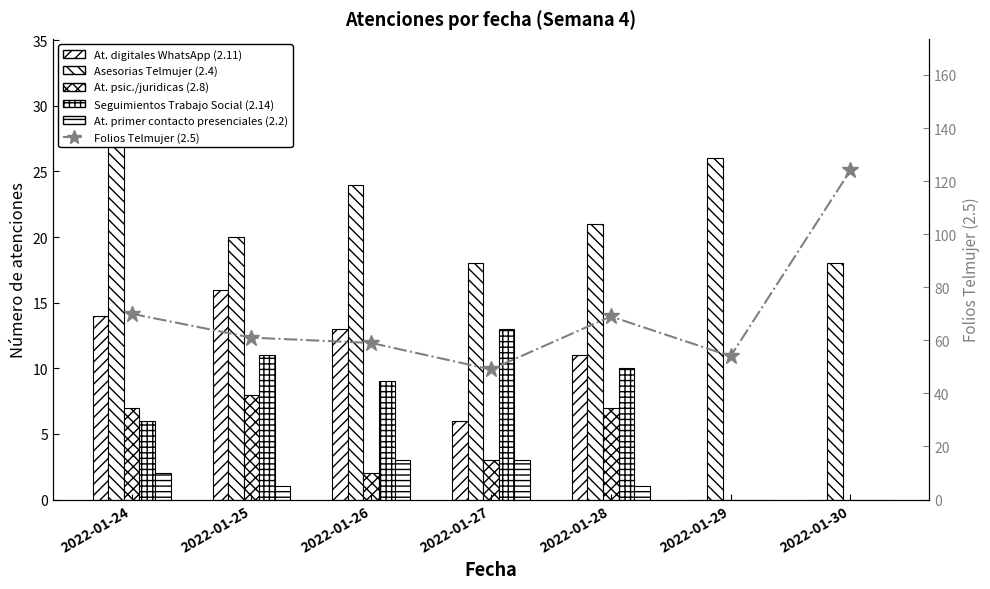

Does the chart contain any negative values?

No